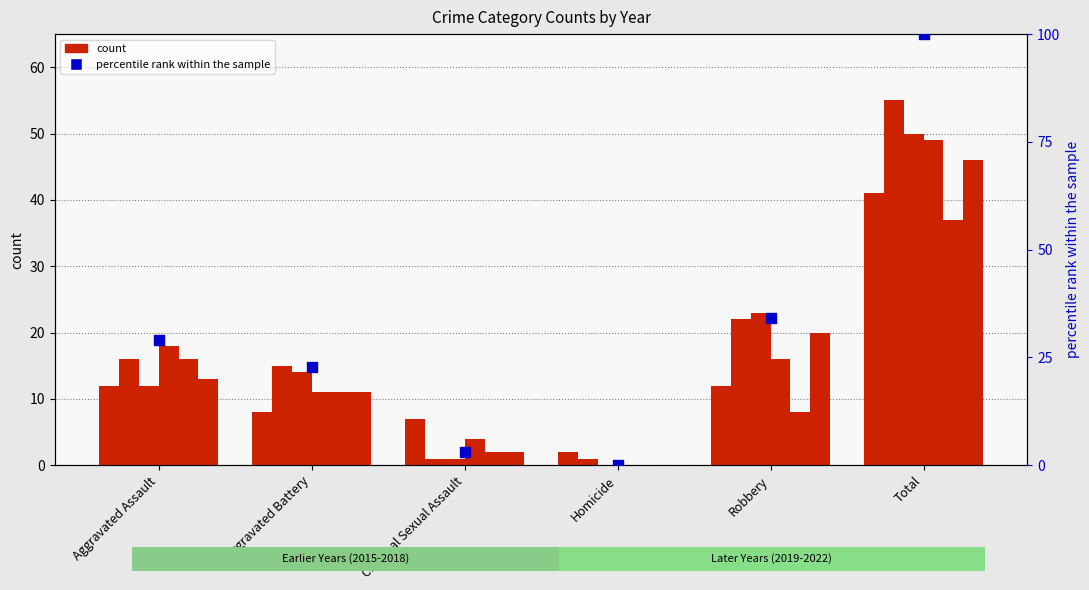

Which has a higher value, Aggravated Battery or Homicide?

Aggravated Battery